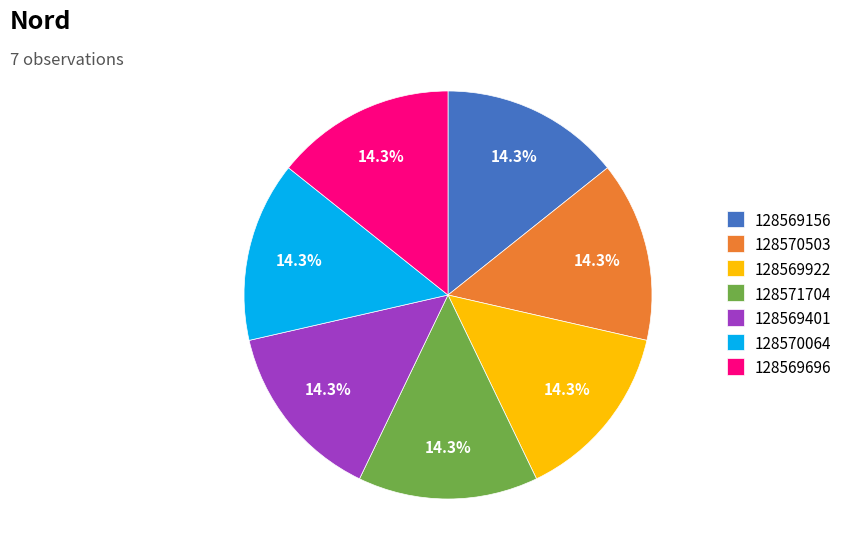

What is the ratio of the value at 128570064 to the value at 128569696?

1.0